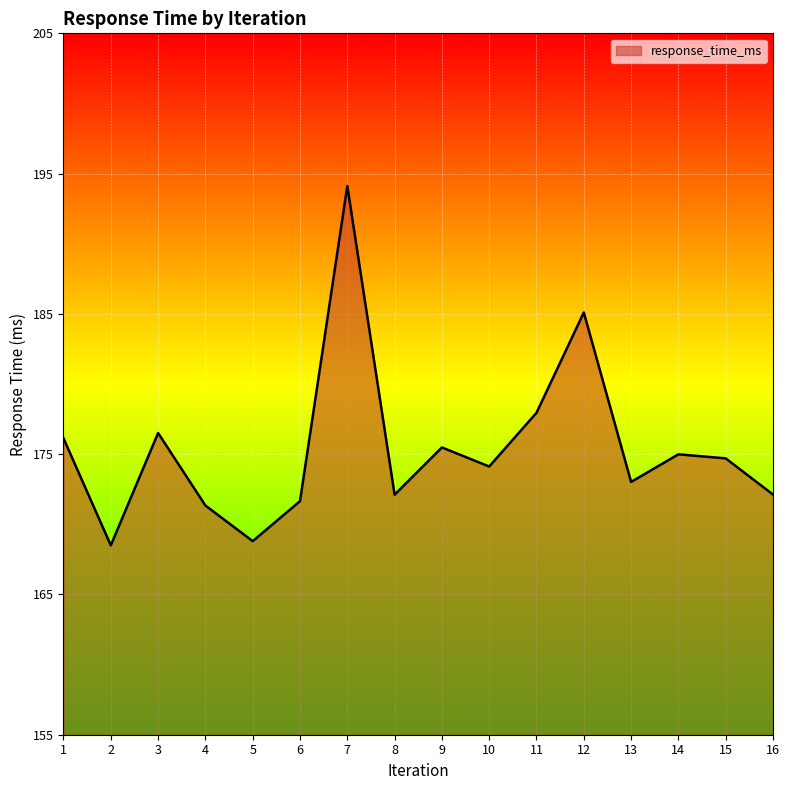

Does the chart have visible grid lines?

Yes